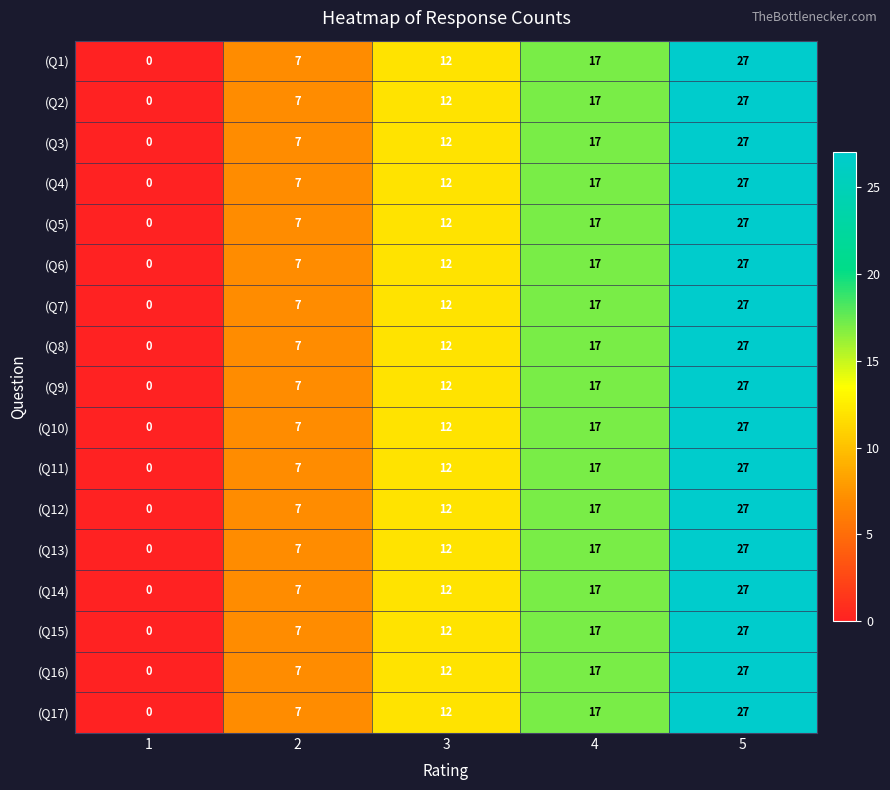

The value of (Q13) at 4 is 17. True or false?

True